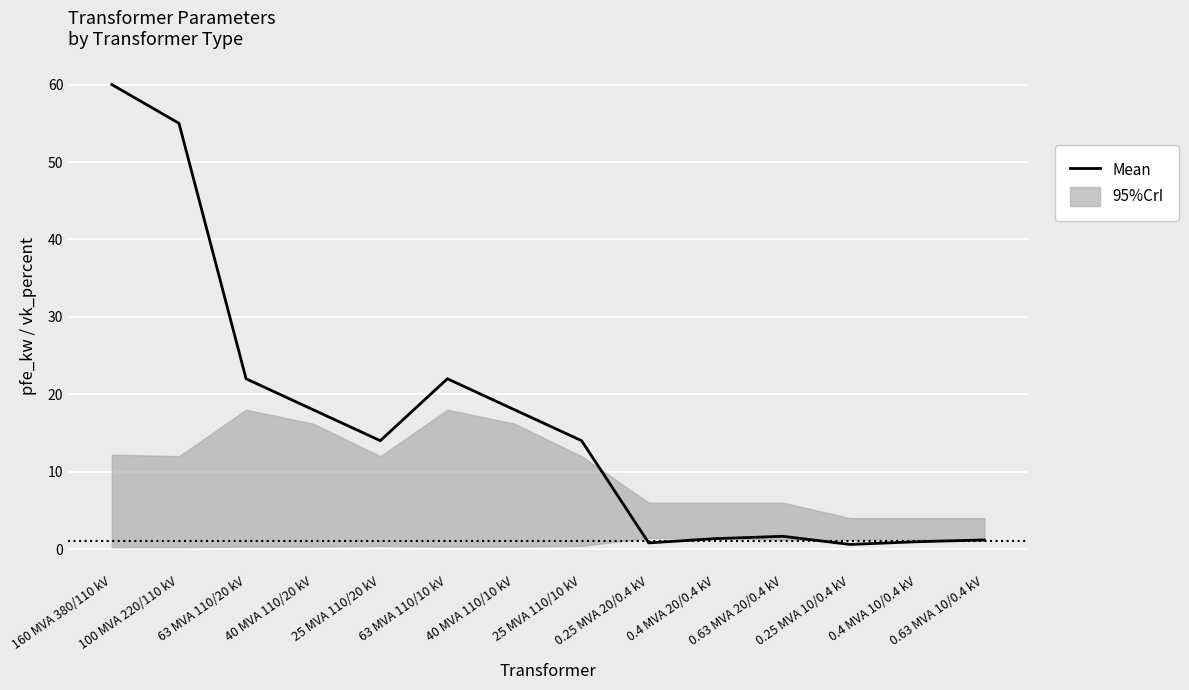

At which label does the data first exceed 14?

160 MVA 380/110 kV